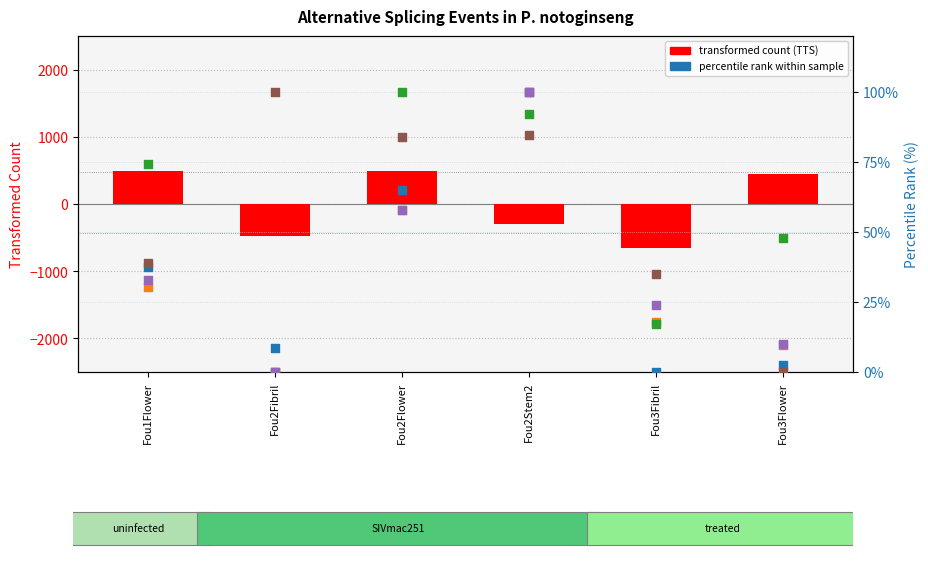

Which series has the widest spread of Y values?

TTS (transformed count)